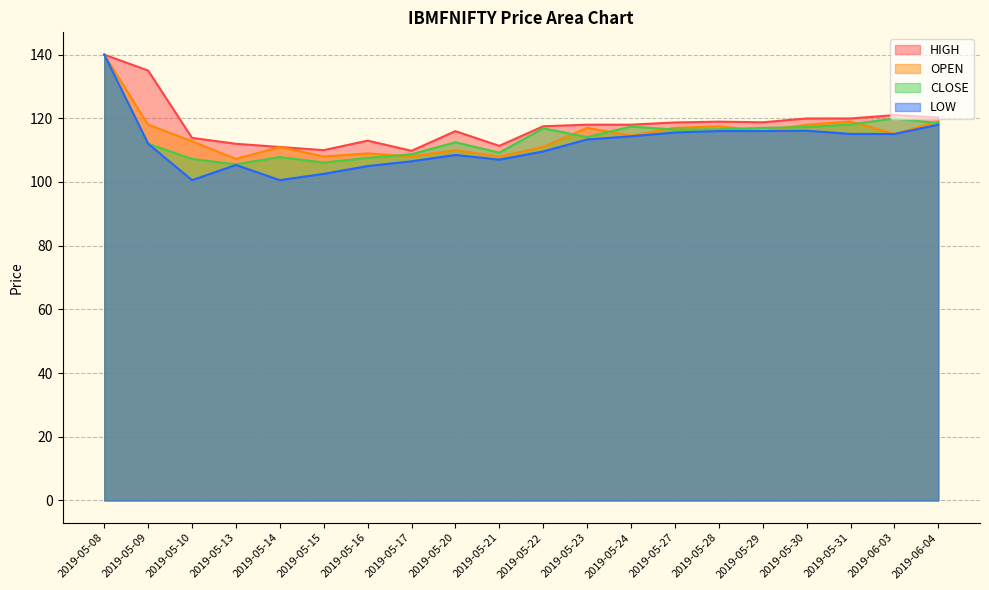

What is the spread (max minus min) of values at 2019-05-20?

7.5